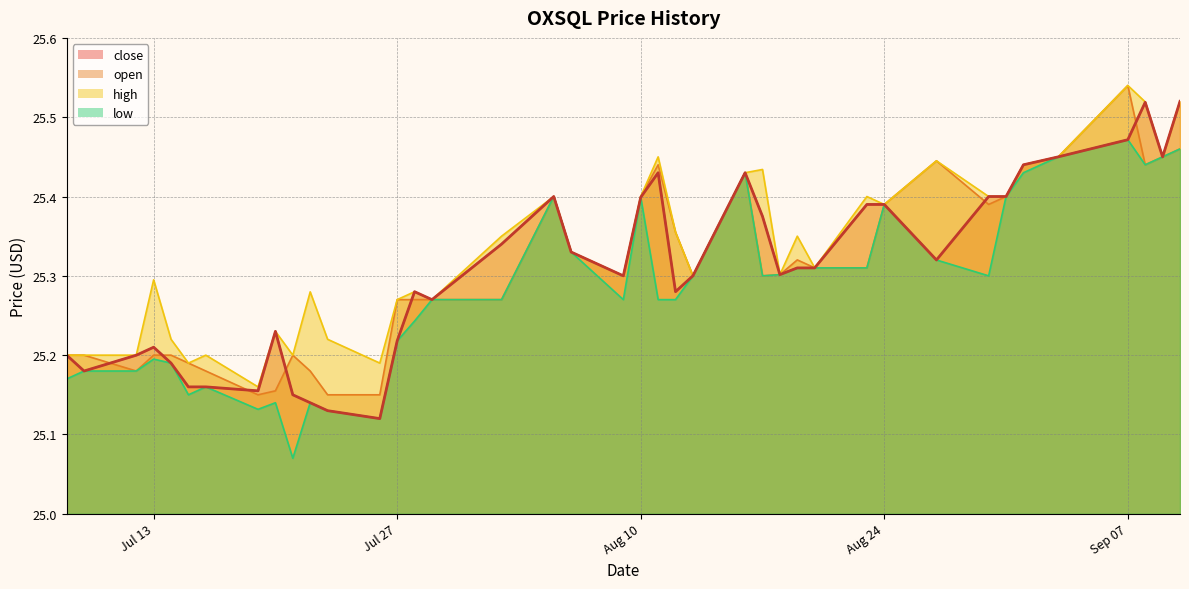

What is the value of the low point at the 37th from the left?

25.5